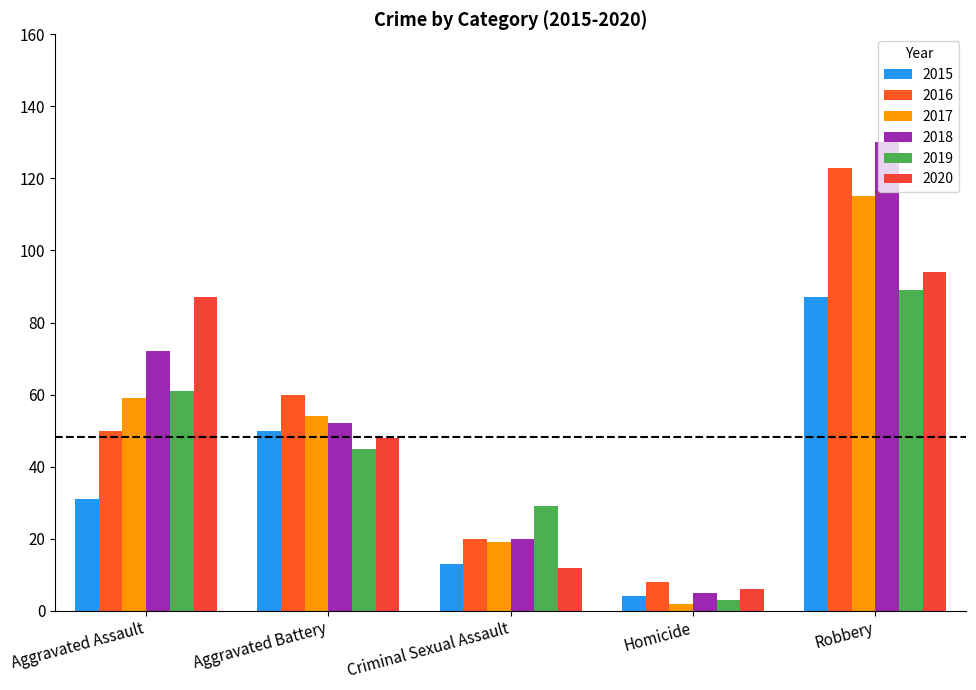

What is the value of the 2020 bar at the 1st from the left?

87